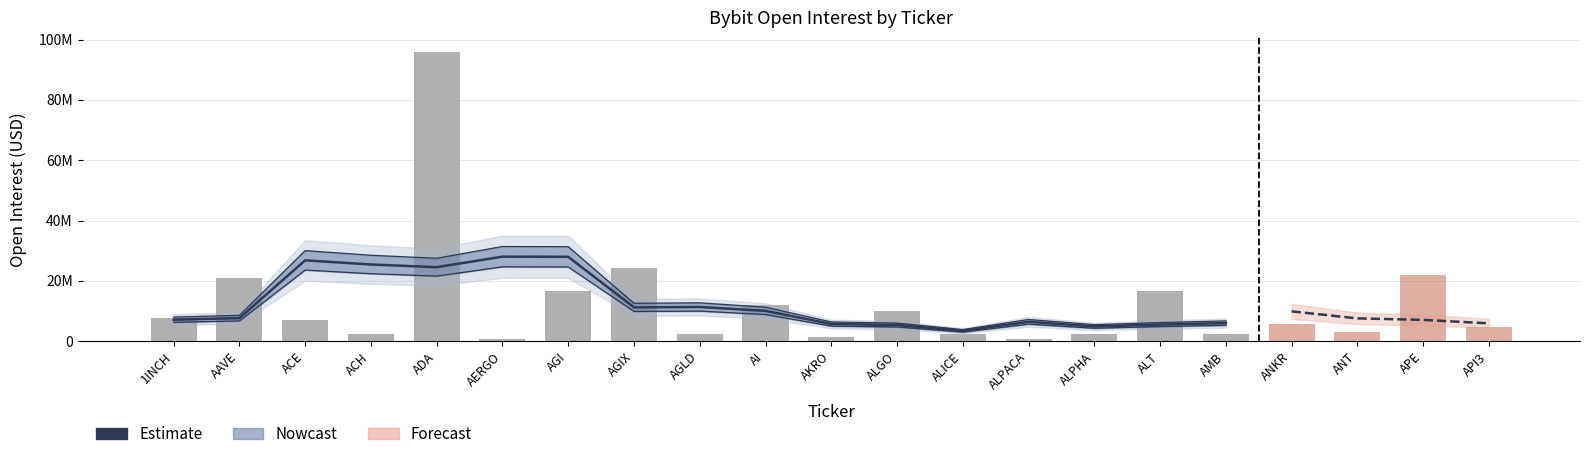

Does the chart contain stacked bars?

No